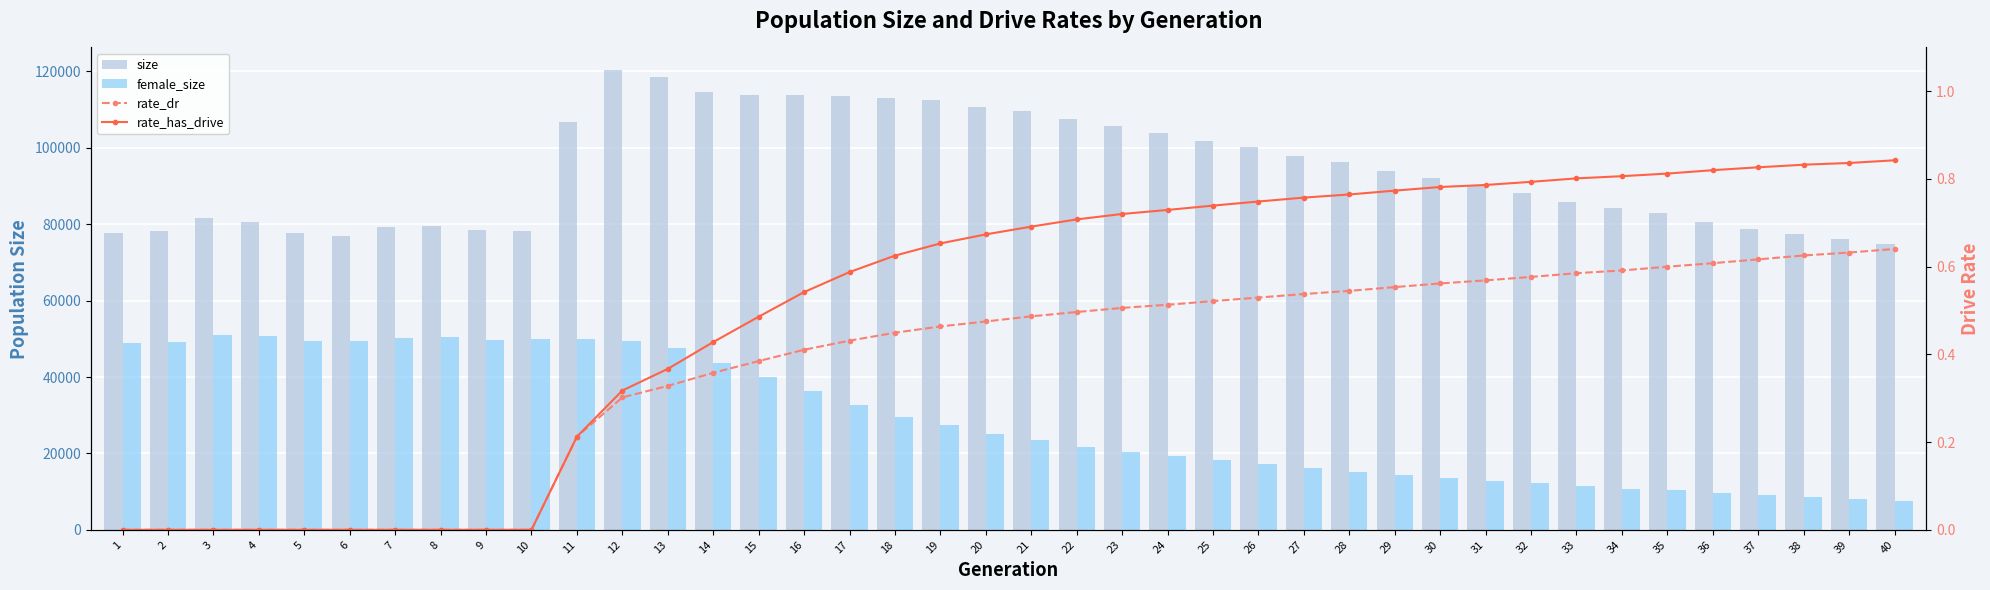

Which series has the largest total across all categories?

size